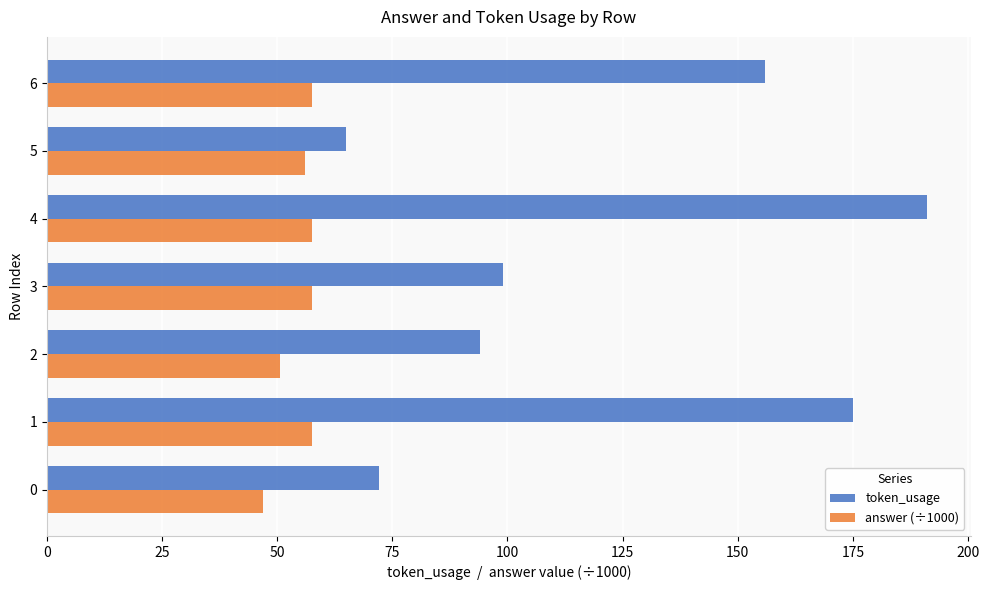

What is the sum of all answer (÷1000) values?

383.5